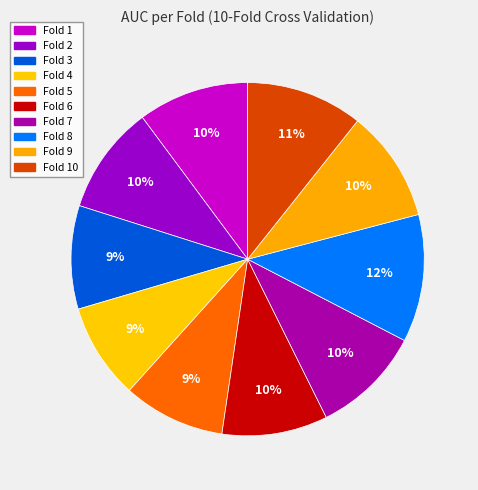

To the nearest percent, what is the difference between the Fold 10 and Fold 6 slice percentages?

1%